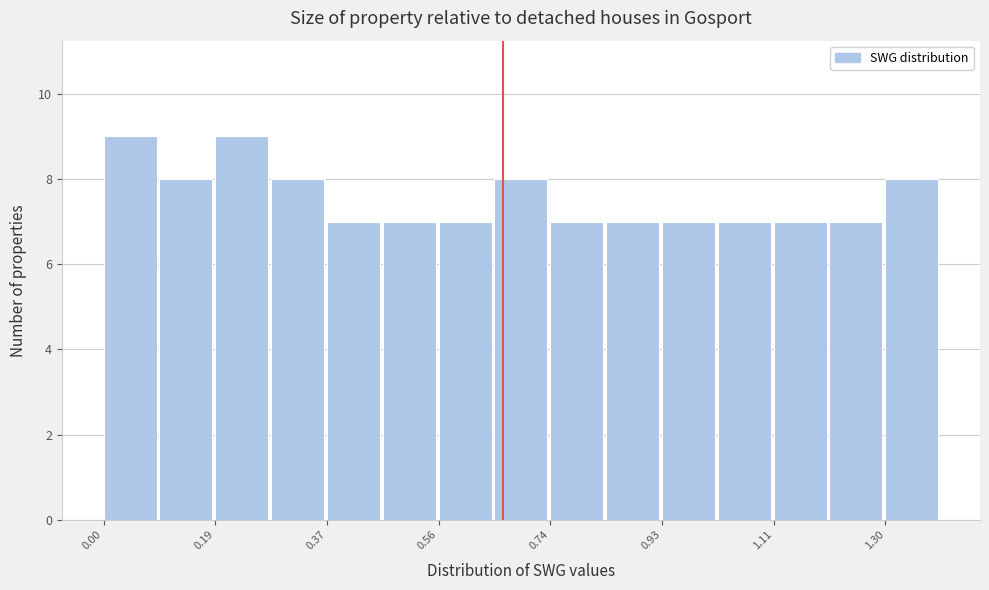

Reading left to right, transcribe this chart: for each bar, give the range it covers on the x-axis and its height. Neither the bar edges nor the heights are printed on the chart, so give them approximately, as read against the axes.

0.00 to 0.10: 9
0.10 to 0.18: 8
0.18 to 0.28: 9
0.28 to 0.38: 8
0.38 to 0.46: 7
0.46 to 0.56: 7
0.56 to 0.66: 7
0.66 to 0.74: 8
0.74 to 0.84: 7
0.84 to 0.92: 7
0.92 to 1.02: 7
1.02 to 1.12: 7
1.12 to 1.20: 7
1.20 to 1.30: 7
1.30 to 1.40: 8